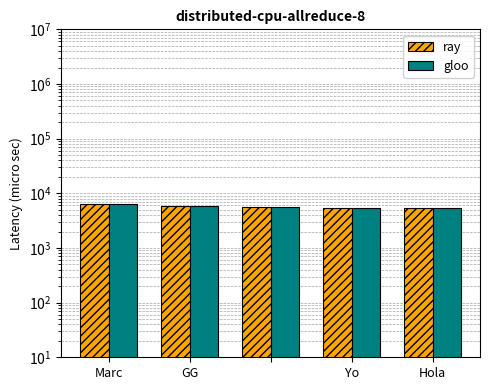

What is the sum of the ray values at Marc and Hola?

11600